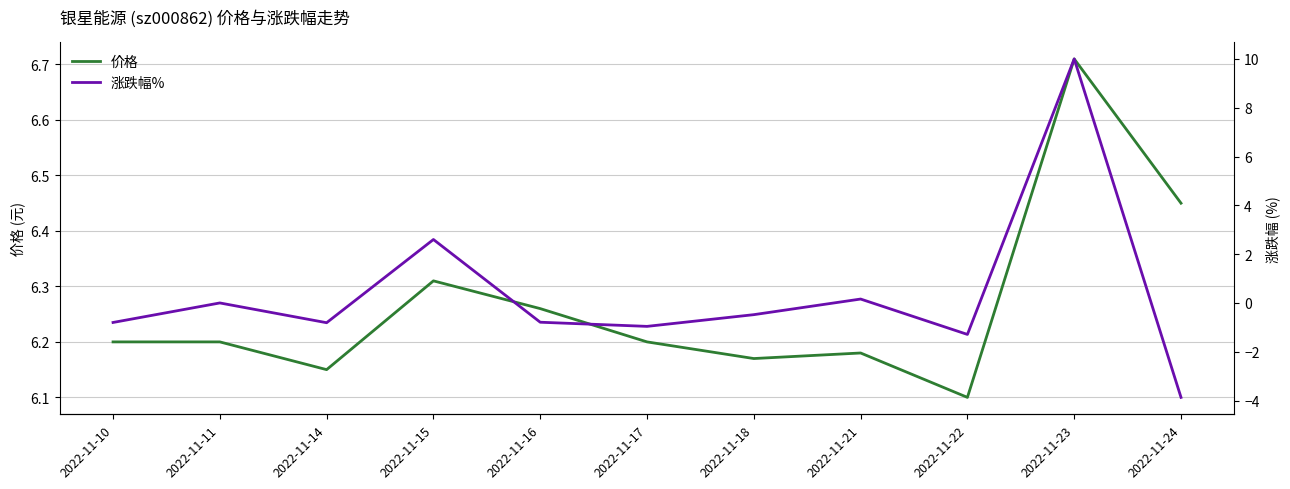

How many times do 涨跌幅% and 价格 cross each other?

2